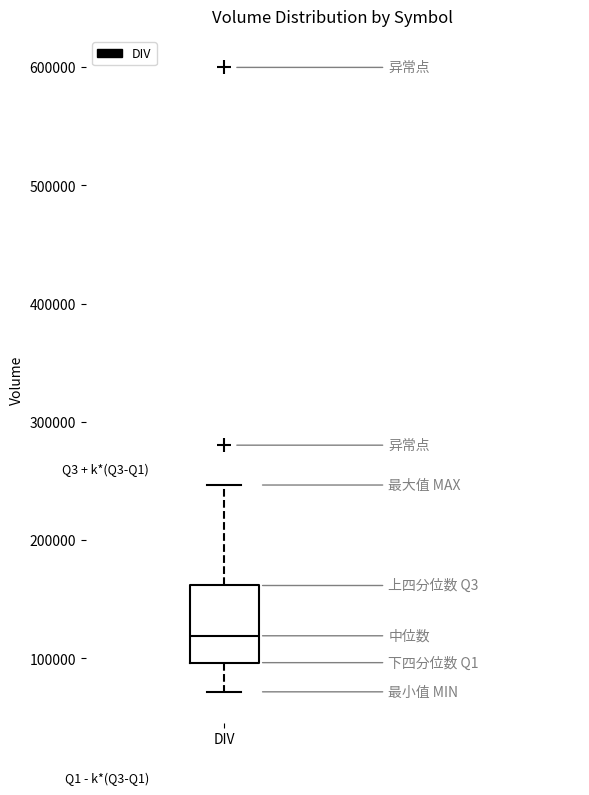

Where does the upper whisker of the box for DIV end on the y-axis? The values are not printed on the chart, so give them approximately, as read against the axis.

250000